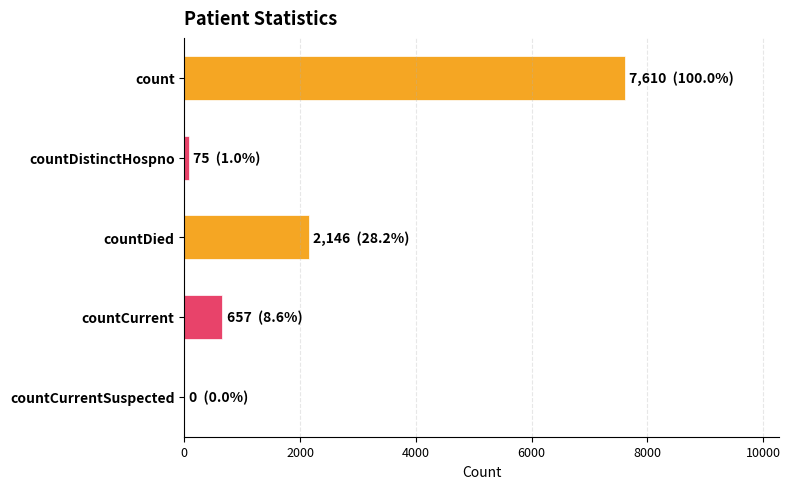

Where is the data nearest to the value 3805?

countDied